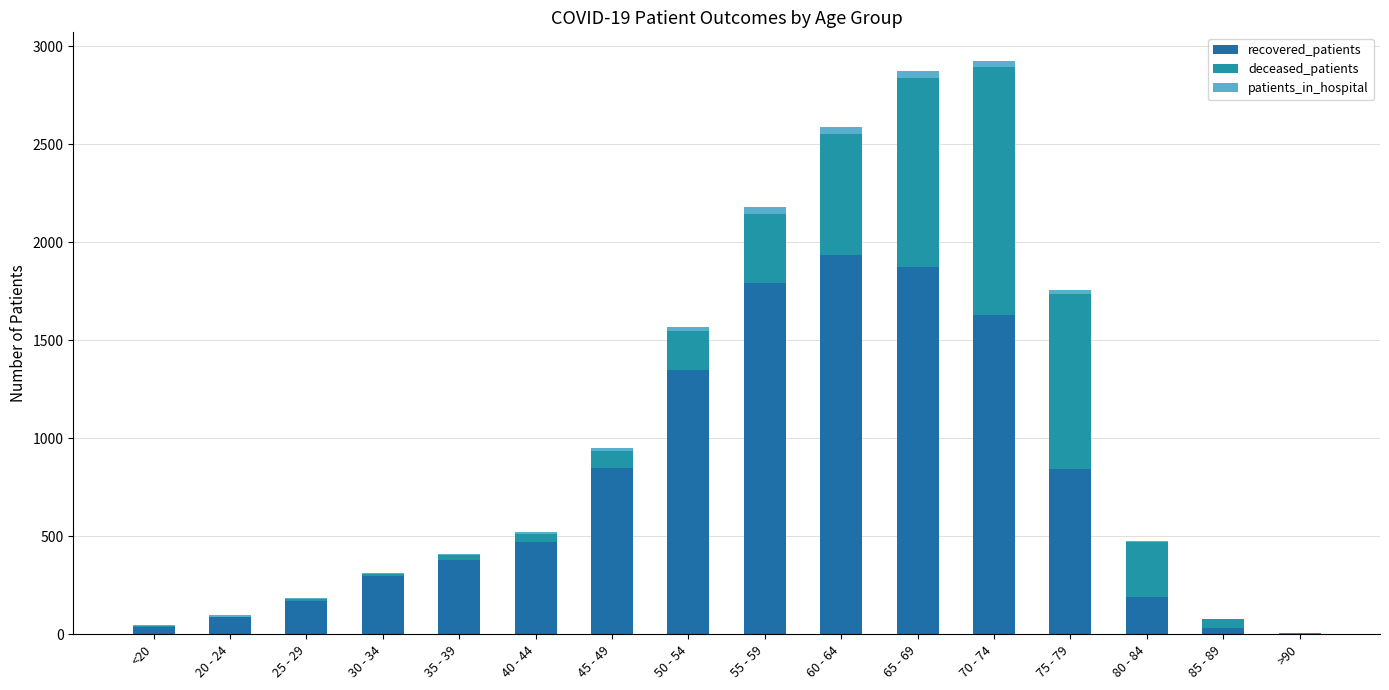

Where is patients_in_hospital nearest to the value 19?

50 - 54